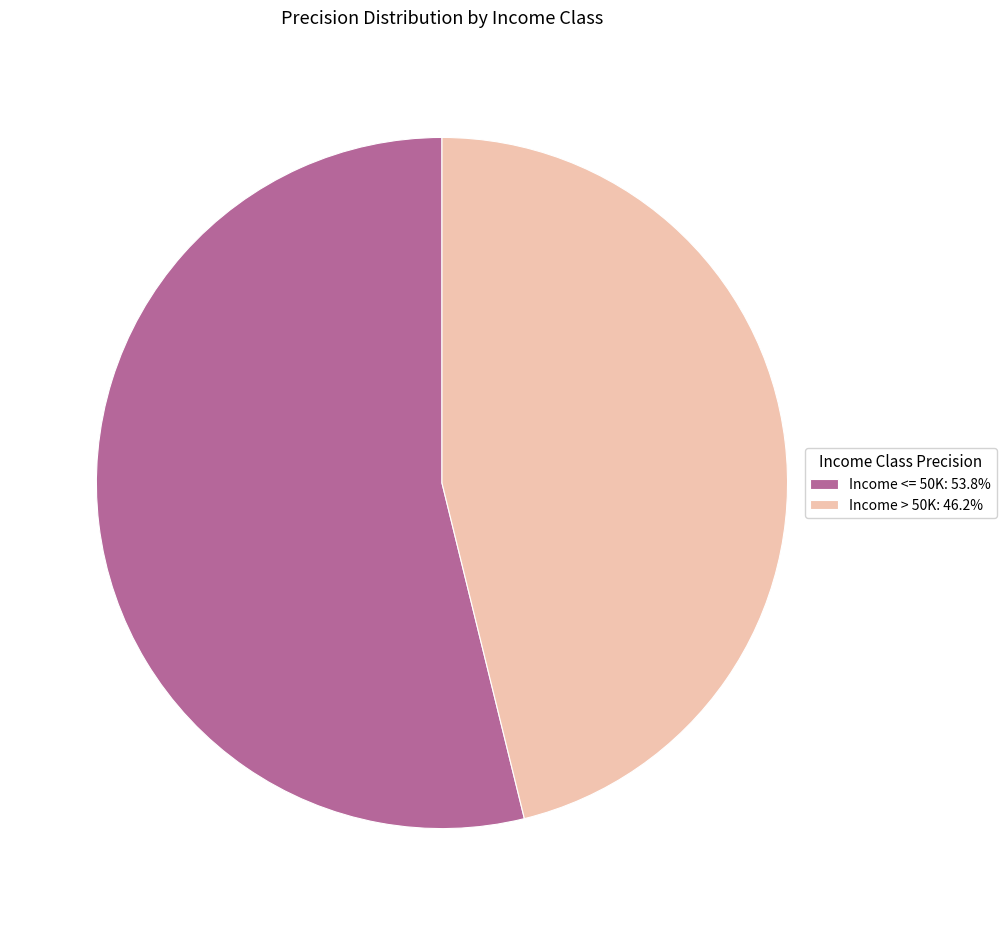

The Income <= 50K slice represents 40% of the pie. True or false?

False